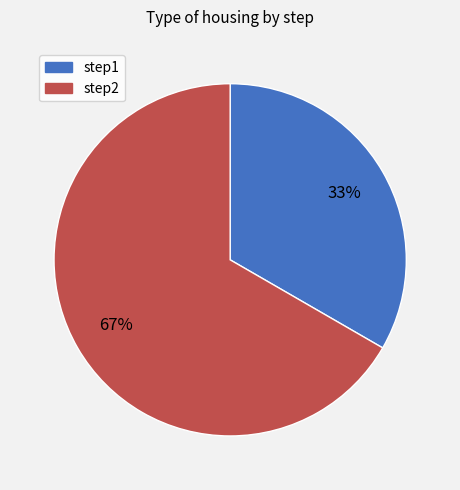

Is step1 the majority of the pie?

No